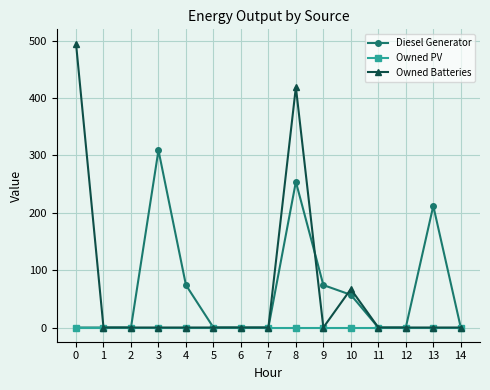

Which series has the largest range (max minus min)?

Owned Batteries